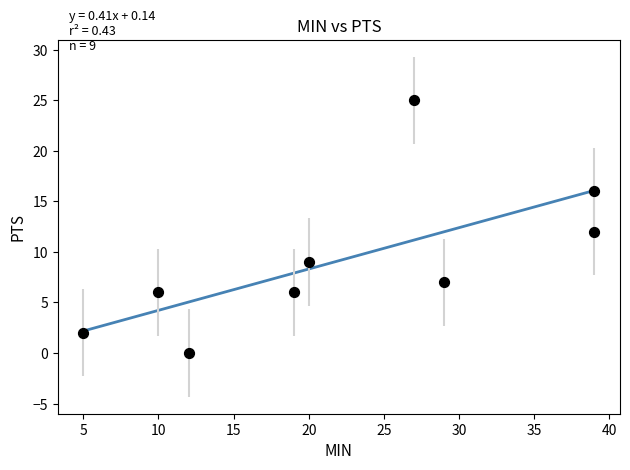

What is the average X value?

22